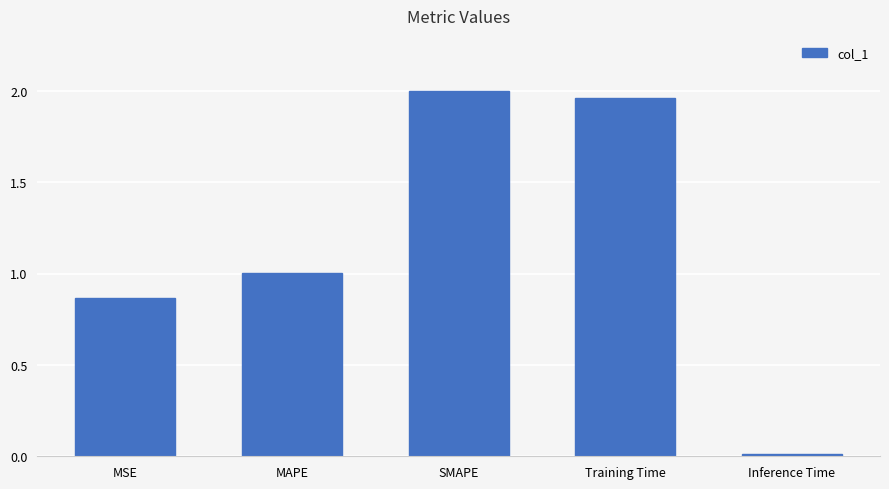

Which category has the lowest value across all series?

Inference Time